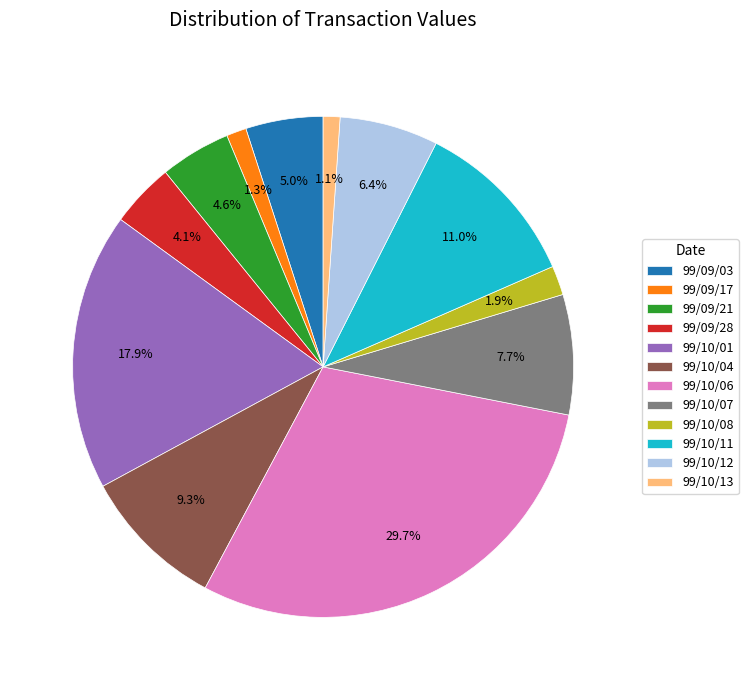

How many segments does this pie chart have?

12